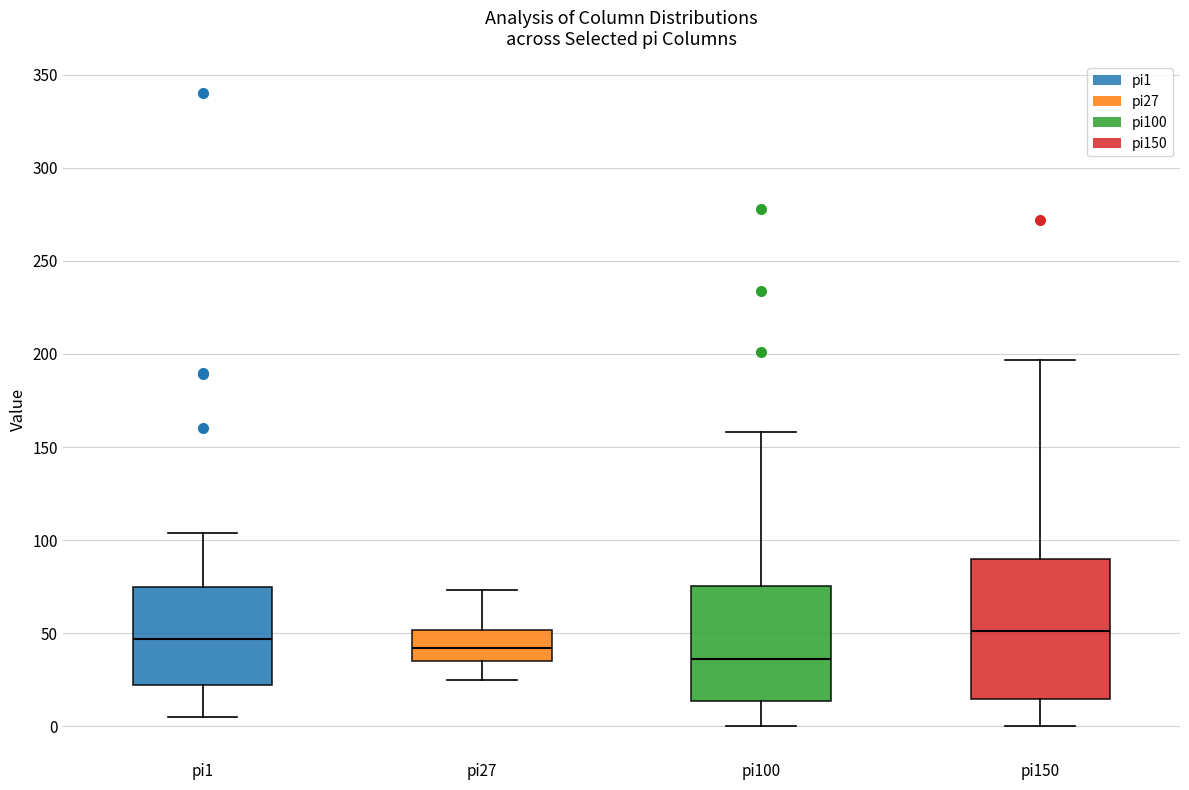

Comparing the boxes themselves (not the whiskers), which one is the tallest?

pi150